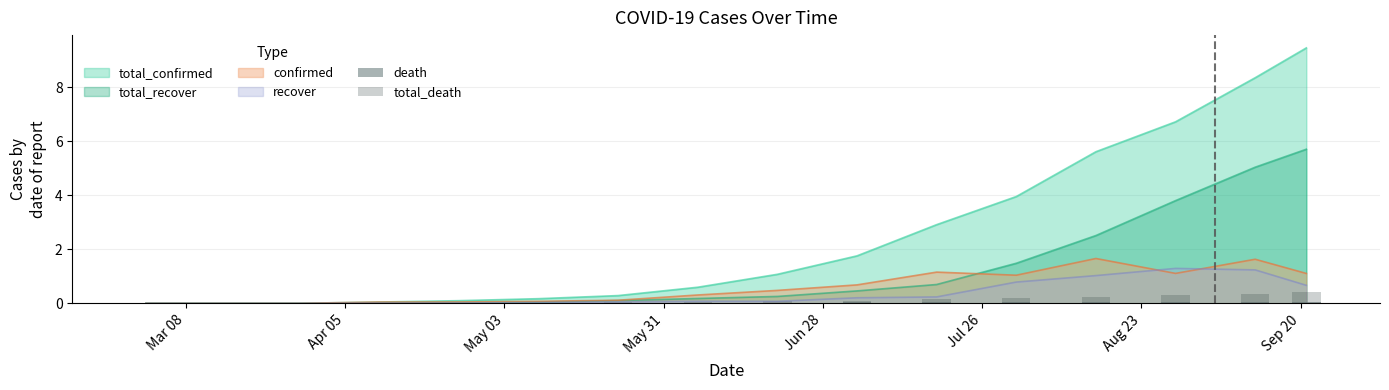

What is the maximum value for total_confirmed?

9.5